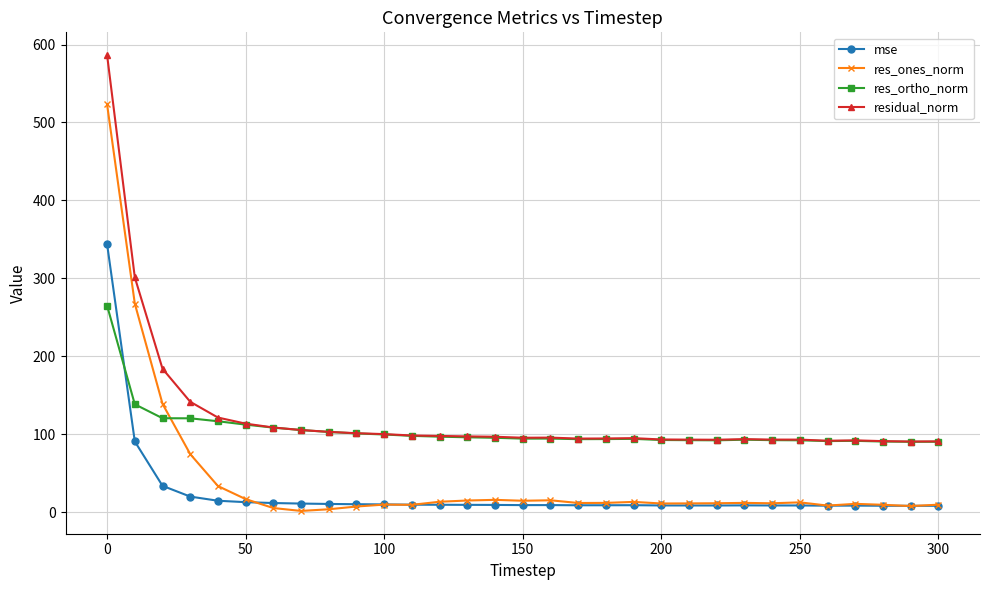

What is the value of the res_ortho_norm point at the 20th from the left?

94.1